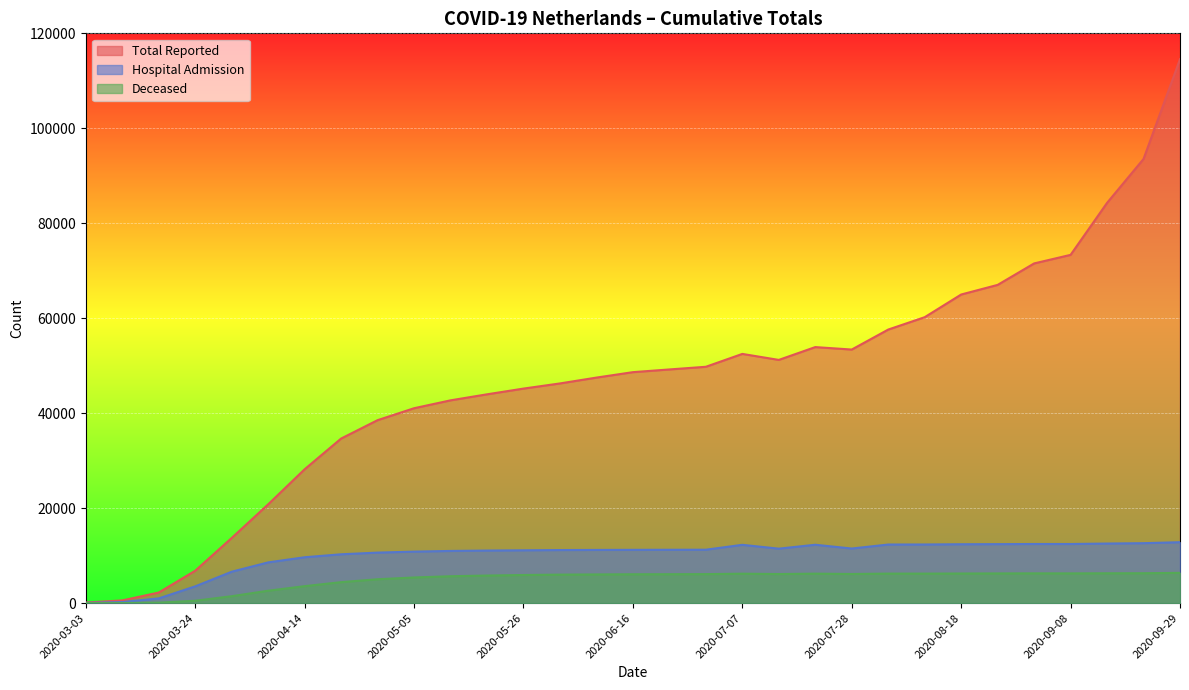

True or false: Total Reported and Hospital Admission intersect in this chart.

False